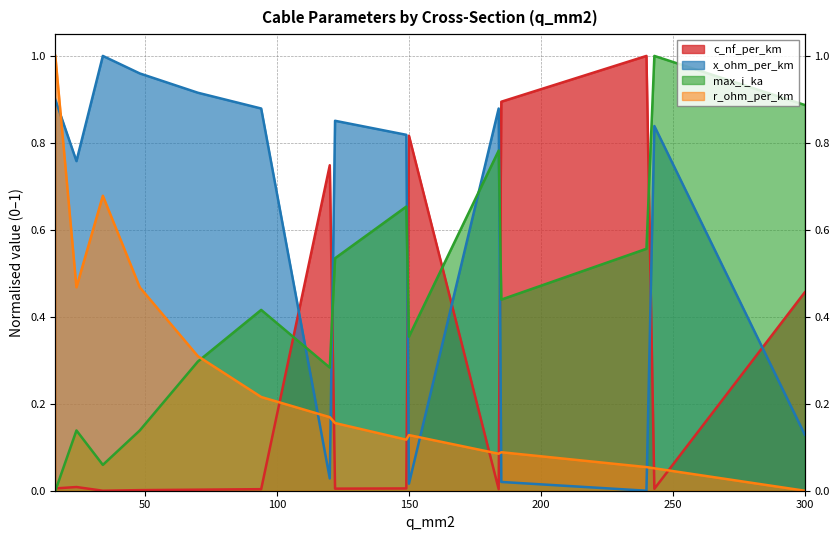

Where is the first local maximum for x_ohm_per_km?

34